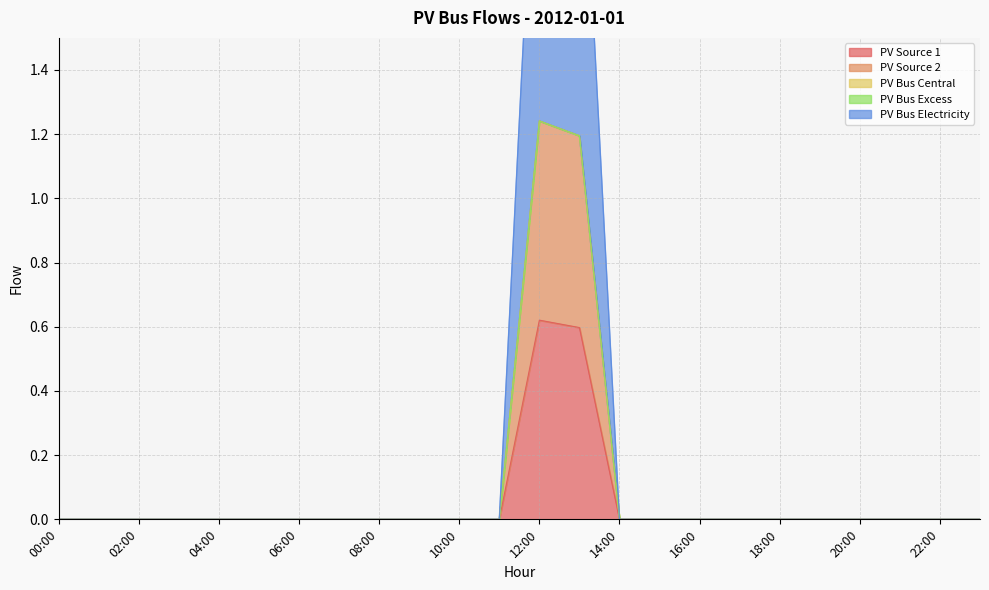

At how many categories does at least one series exceed 1?

2